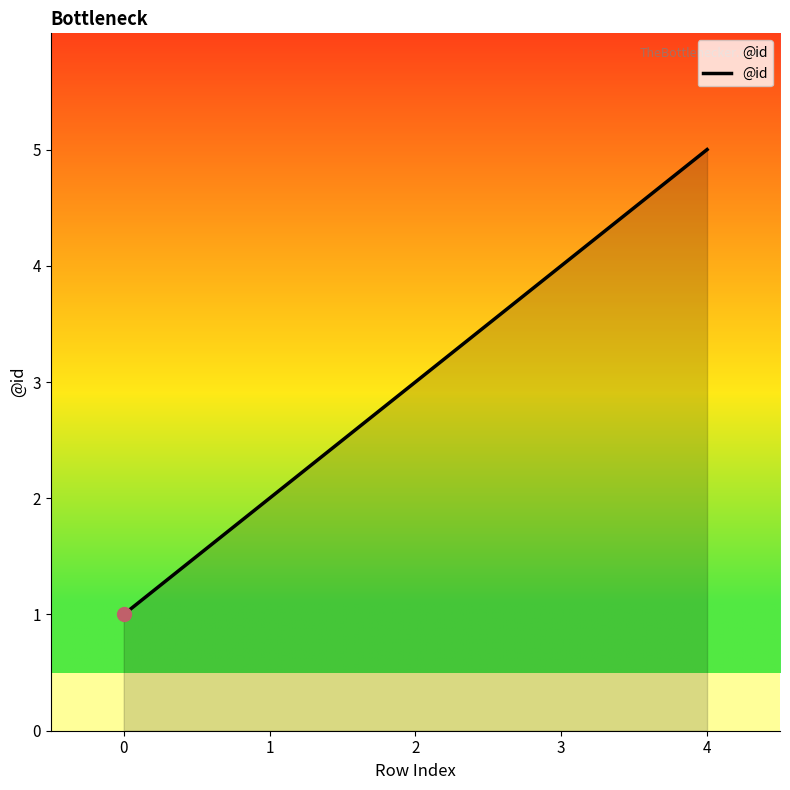

Reading left to right, extract all data points from this chart.

1	2	3	4	5